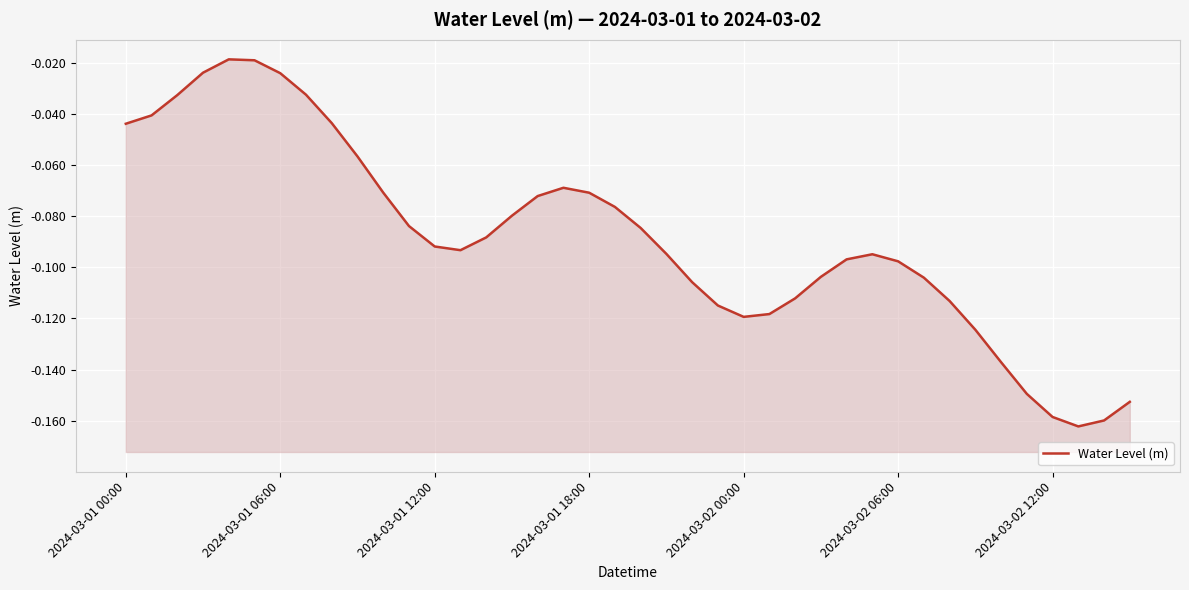

List the labels in order of value, smallest first.

37, 38, 36, 39, 35, 34, 33, 24, 25, 23, 32, 26, 22, 31, 27, 30, 28, 29, 21, 13, 12, 14, 20, 11, 15, 19, 16, 18, 10, 17, 9, 2024-03-01 00:00, 8, 2024-03-01 06:00, 2024-03-01 12:00, 7, 2024-03-02 12:00, 2024-03-01 18:00, 2024-03-02 06:00, 2024-03-02 00:00